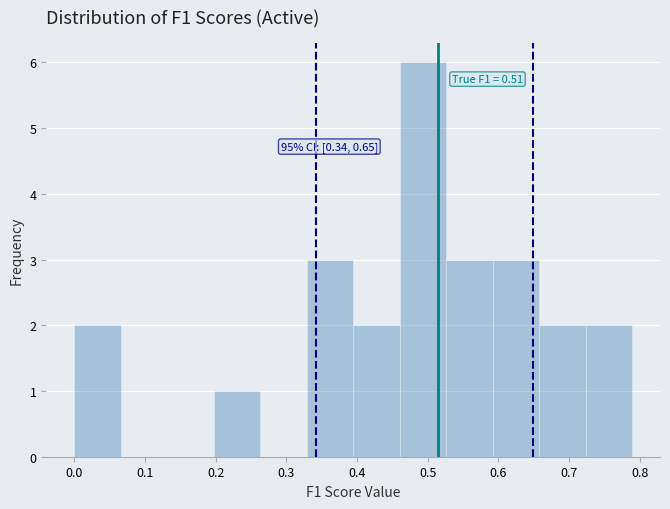

Over which range of the x-axis is the bar tallest?

0.46 to 0.53